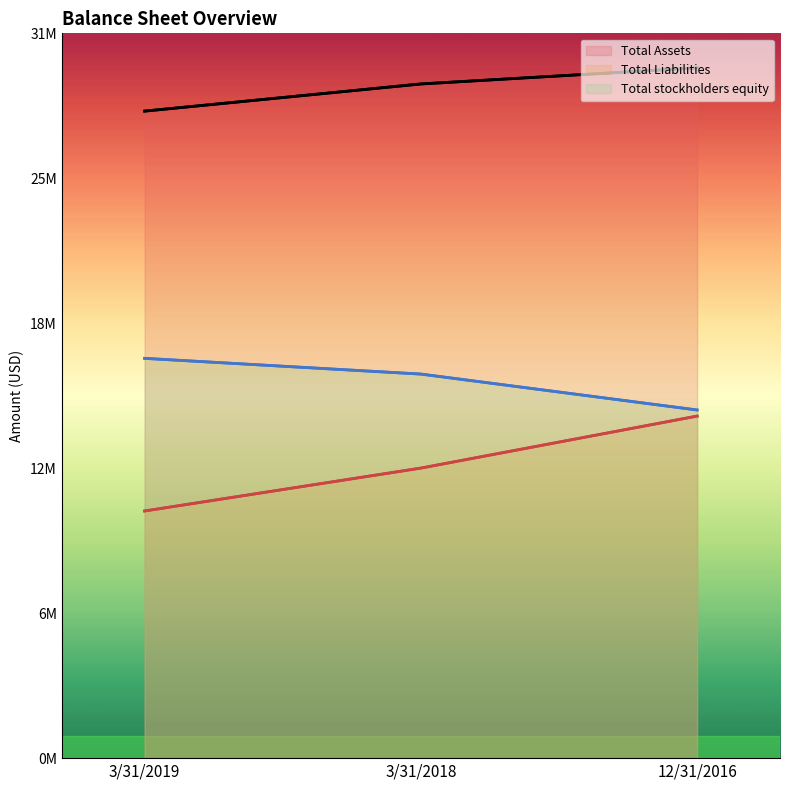

What is the minimum value shown in the chart?

10751126